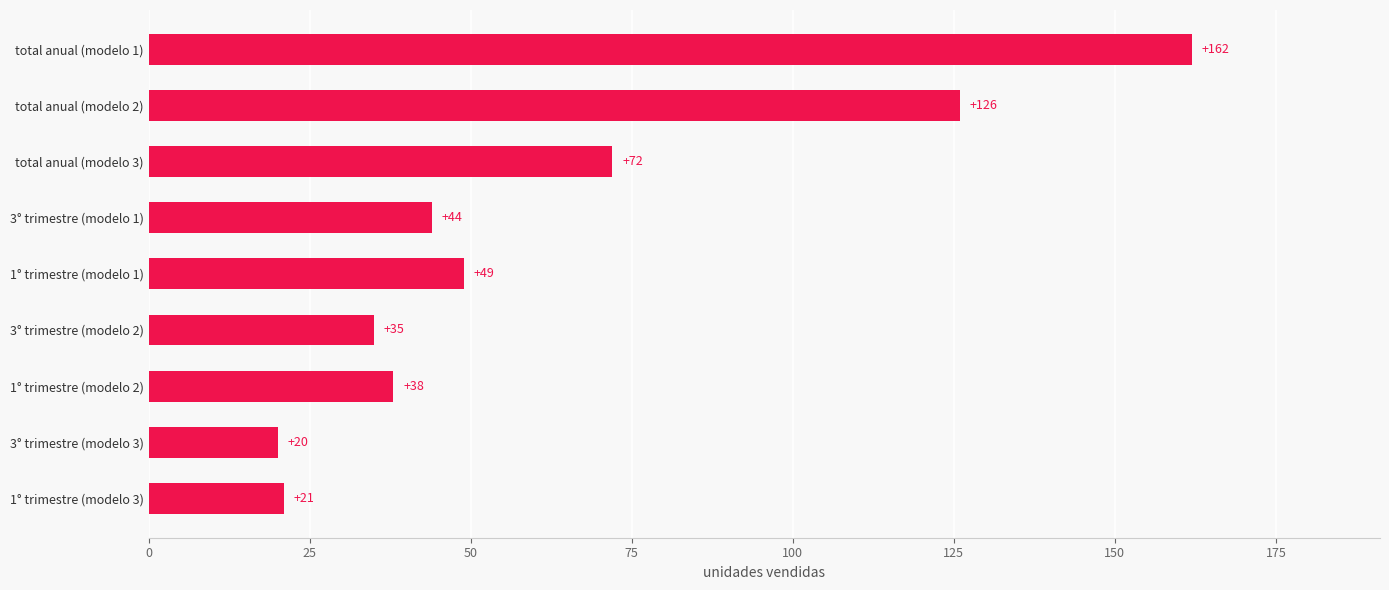

What is the smallest value displayed?

20